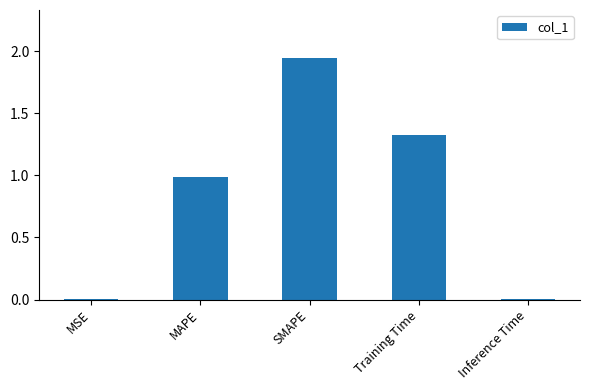

At which category does the chart reach its peak across all series?

SMAPE